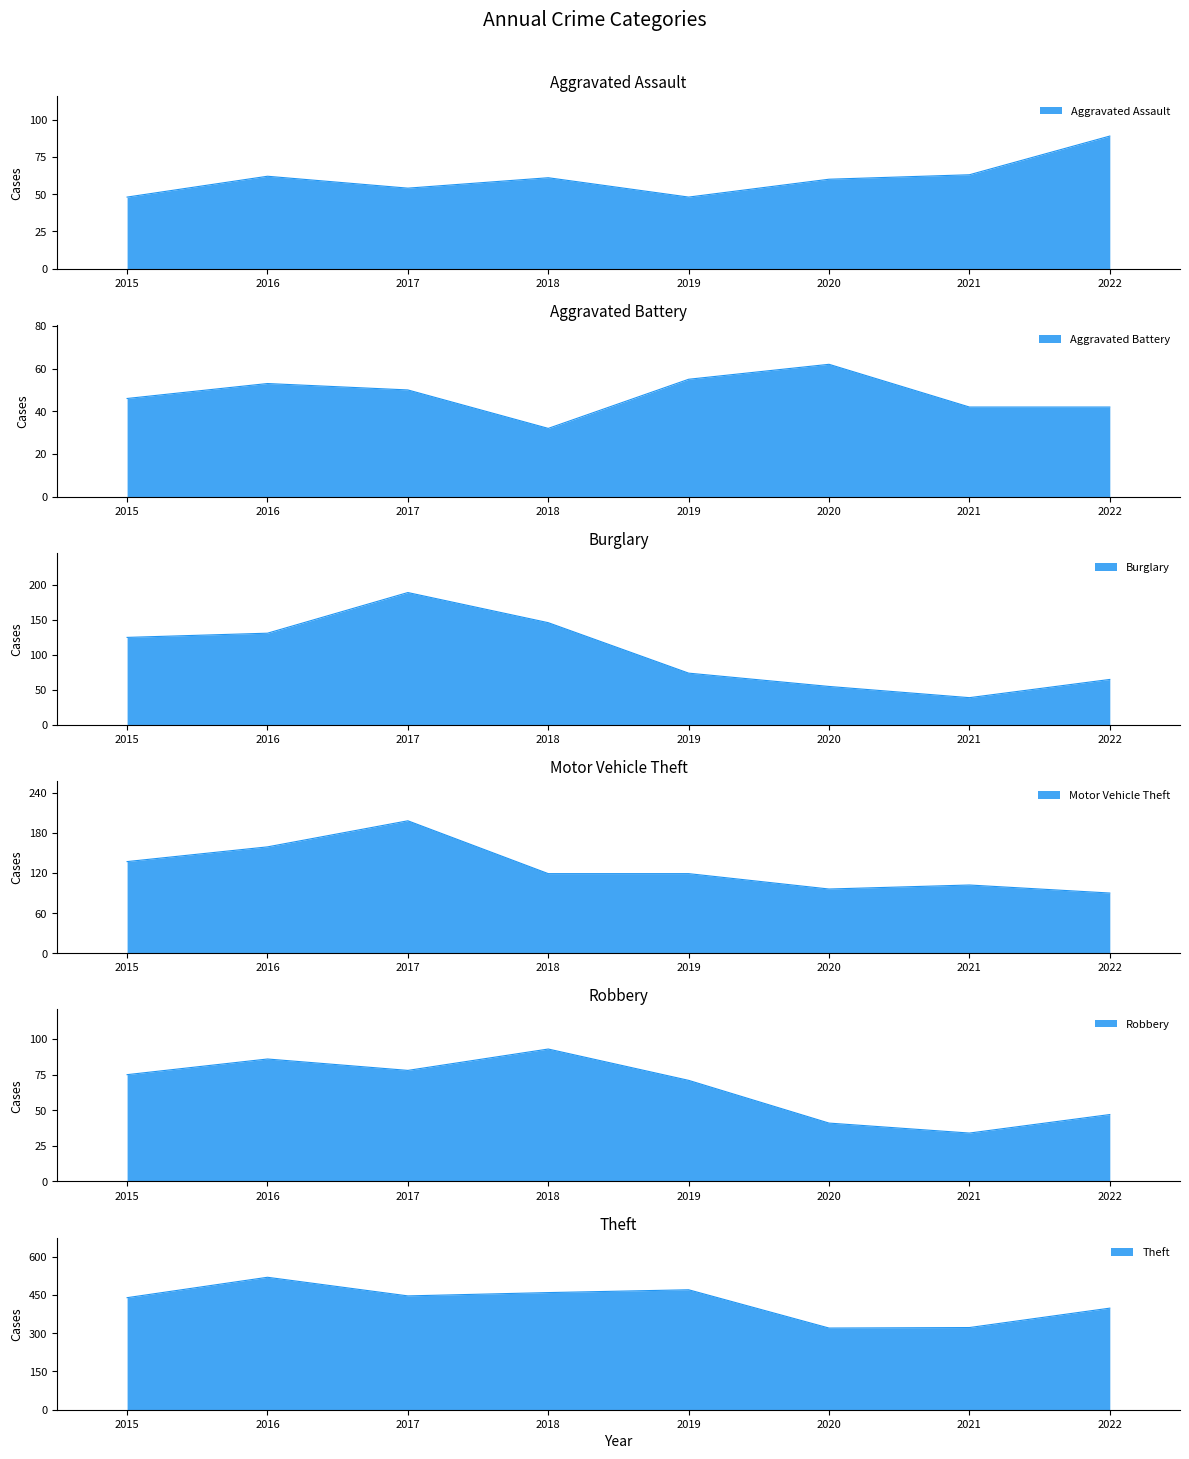

List the labels in order of Theft value, largest first.

2016, 2019, 2018, 2017, 2015, 2022, 2021, 2020